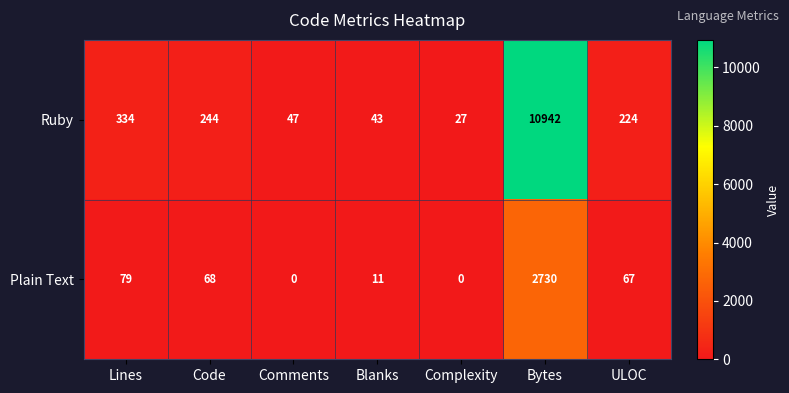

Reading right to left, list all the values displayed in this chart.

Ruby: 224	10942	27	43	47	244	334
Plain Text: 67	2730	0	11	0	68	79